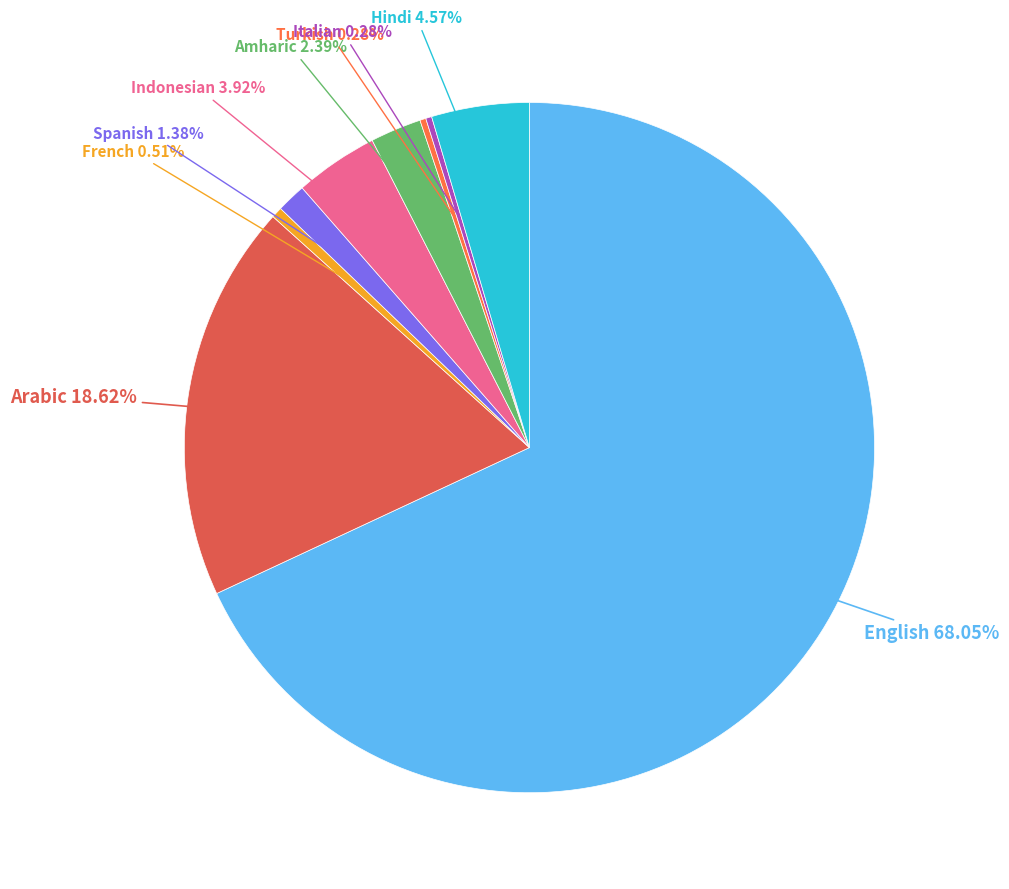

Is there any slice that represents more than half of the pie?

Yes